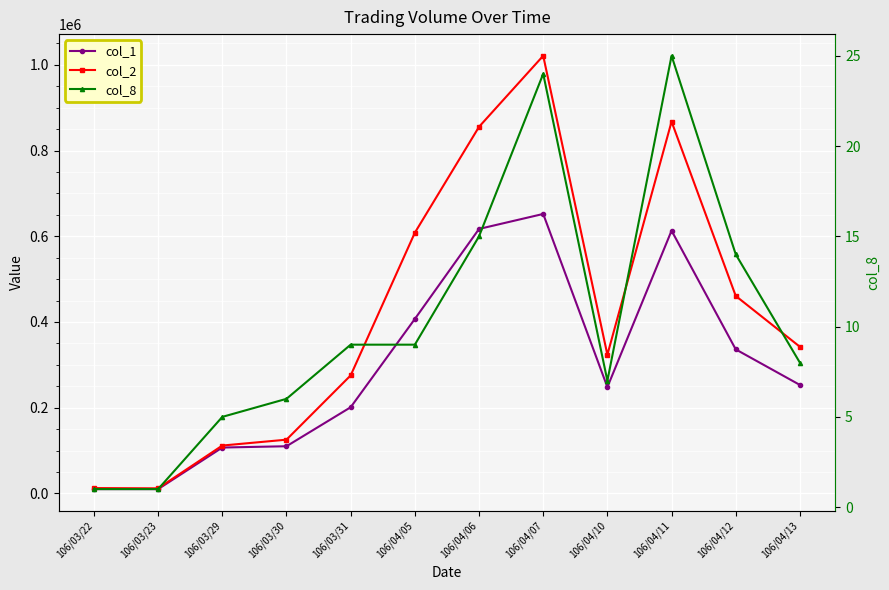

What is the label of the 9th point from the right?

106/03/30